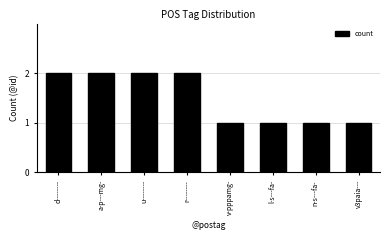

Reading left to right, transcribe all the data shown in this chart.

2	2	2	2	1	1	1	1